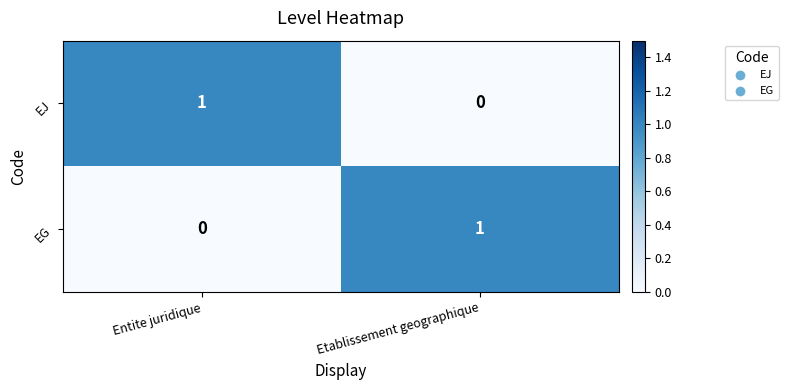

Where is EG nearest to the value 0?

Entite juridique